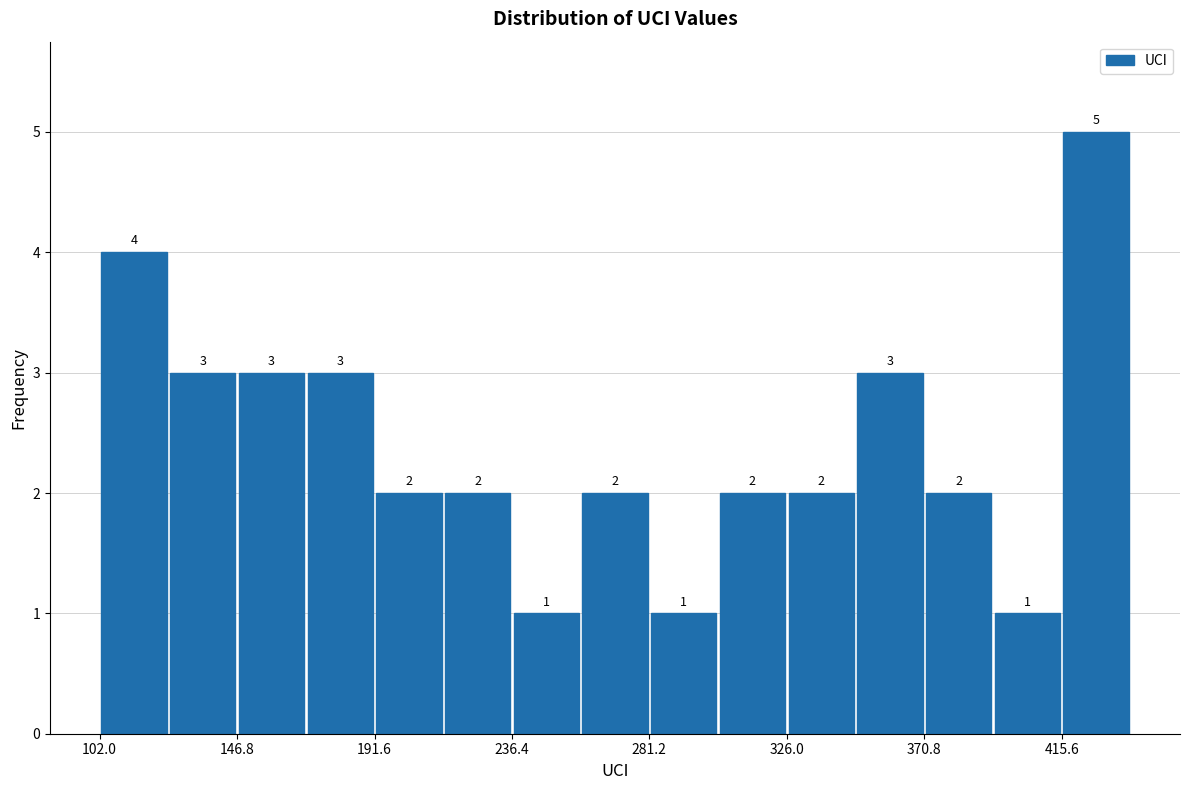

Reading left to right, transcribe this chart: for each bar, give the range it covers on the x-axis and its height. The bar edges are not printed on the chart, so give them approximately, as read against the axis.

100 to 125: 4
125 to 145: 3
145 to 170: 3
170 to 190: 3
190 to 215: 2
215 to 235: 2
235 to 260: 1
260 to 280: 2
280 to 305: 1
305 to 325: 2
325 to 350: 2
350 to 370: 3
370 to 395: 2
395 to 415: 1
415 to 440: 5